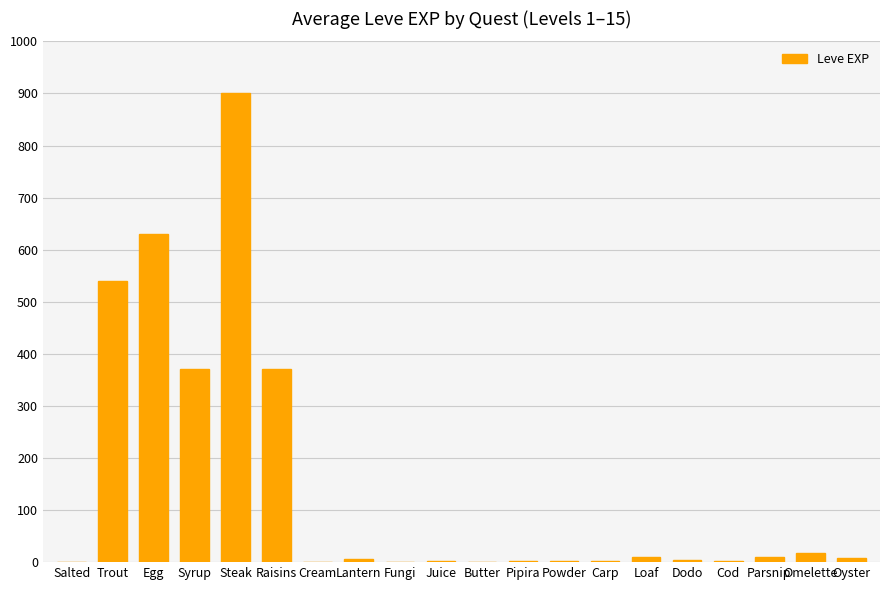

What is the average value?

144